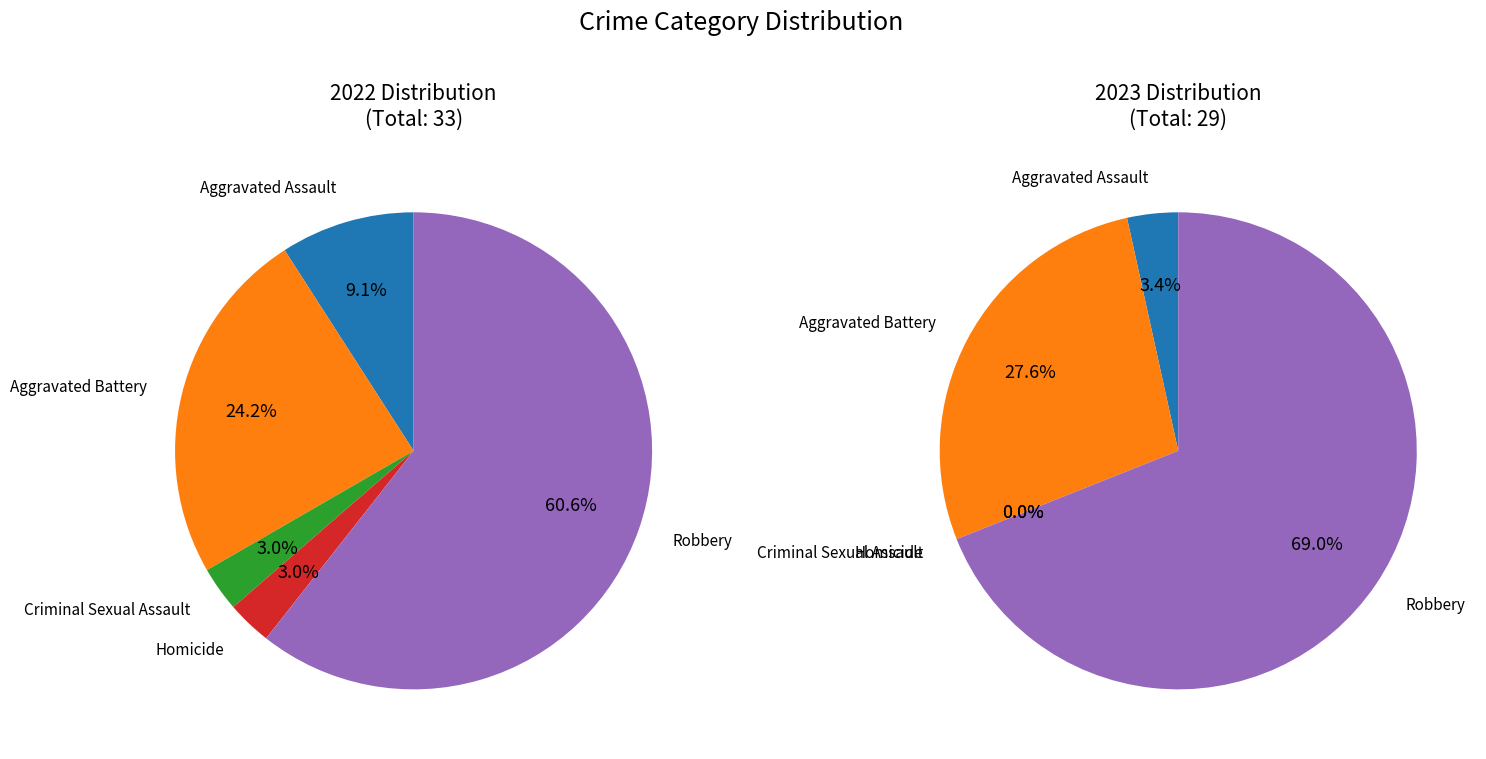

How much of the chart is everything except Criminal Sexual Assault?

97.0%